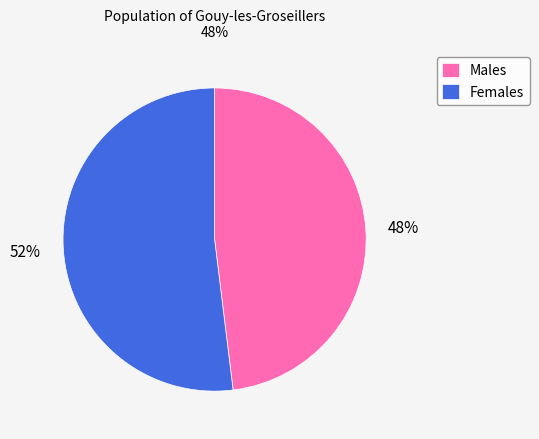

True or false: Females accounts for 52% of the total.

True